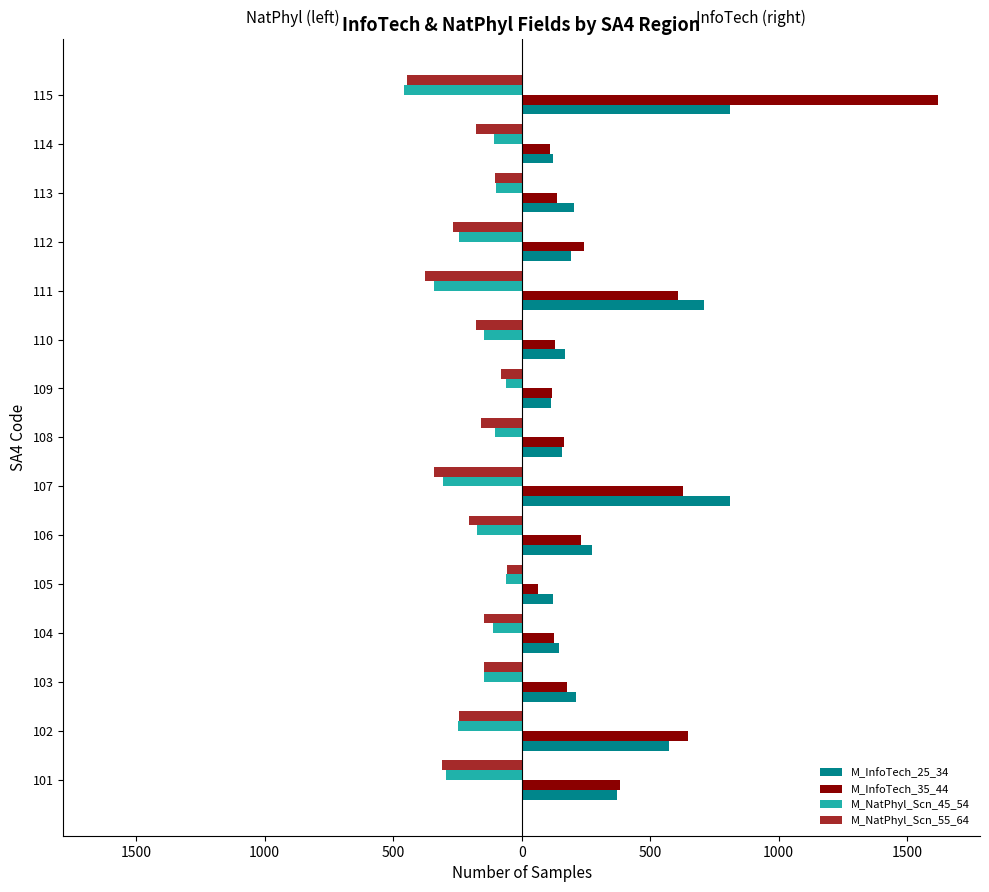

What are all the series names shown in the legend?

M_InfoTech_25_34, M_InfoTech_35_44, M_NatPhyl_Scn_45_54, M_NatPhyl_Scn_55_64